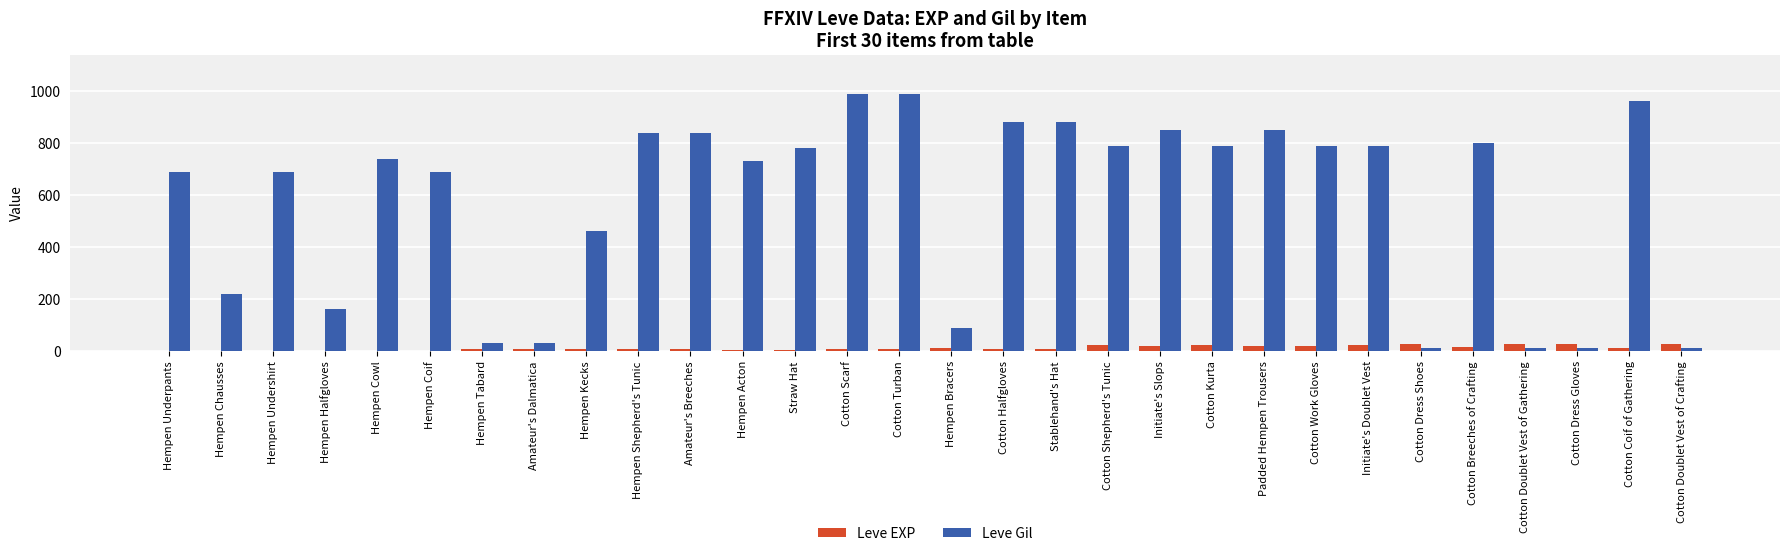

What is the highest value of the Leve EXP series?

28